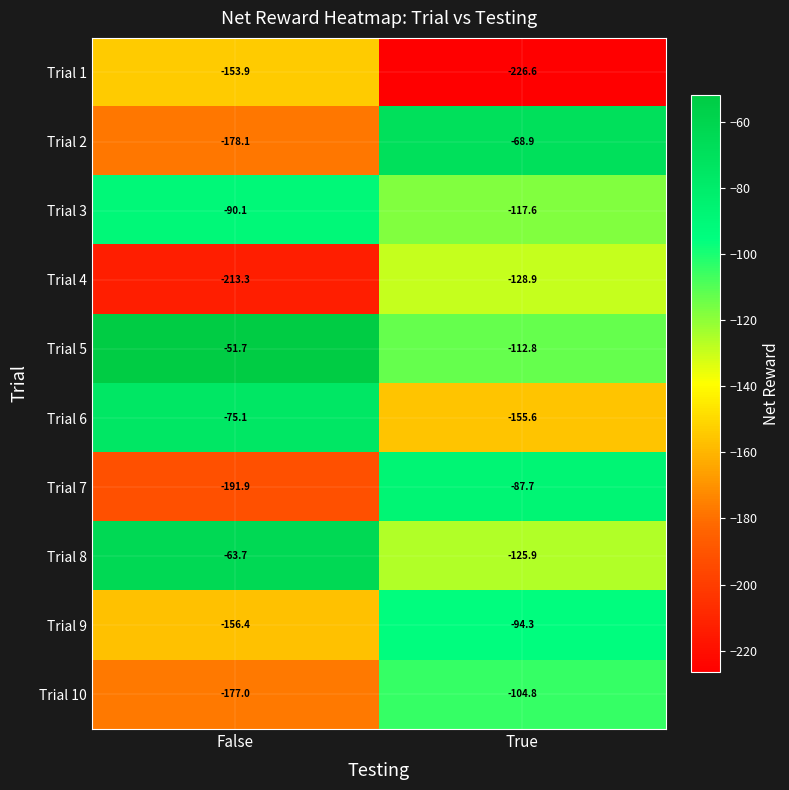

Which series has the widest spread of values?

Trial 2